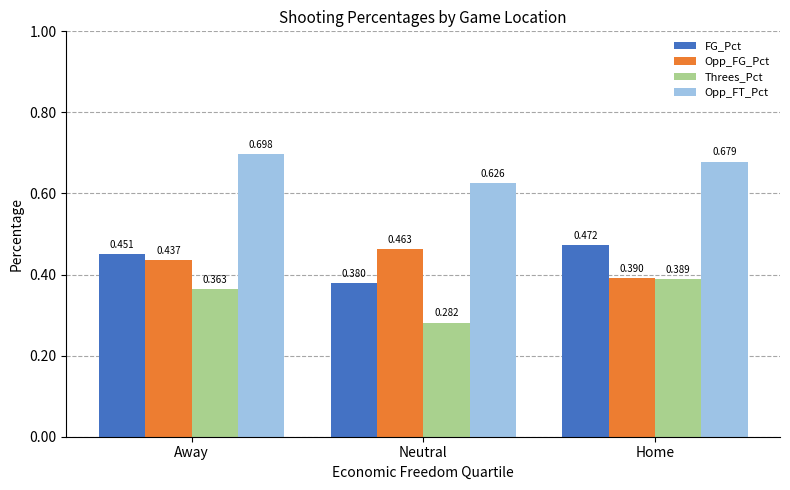

What are all the series names shown in the legend?

FG_Pct, Opp_FG_Pct, Threes_Pct, Opp_FT_Pct